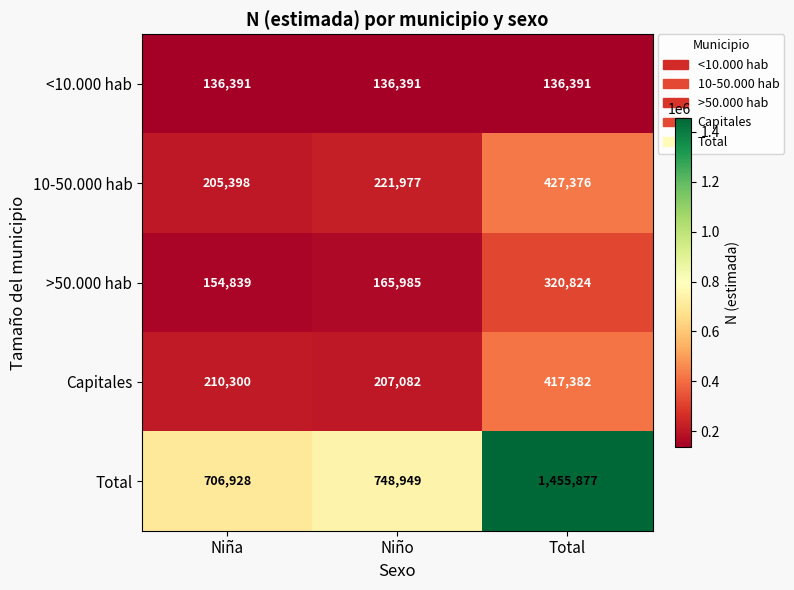

At which label does >50.000 hab reach its minimum?

Niña